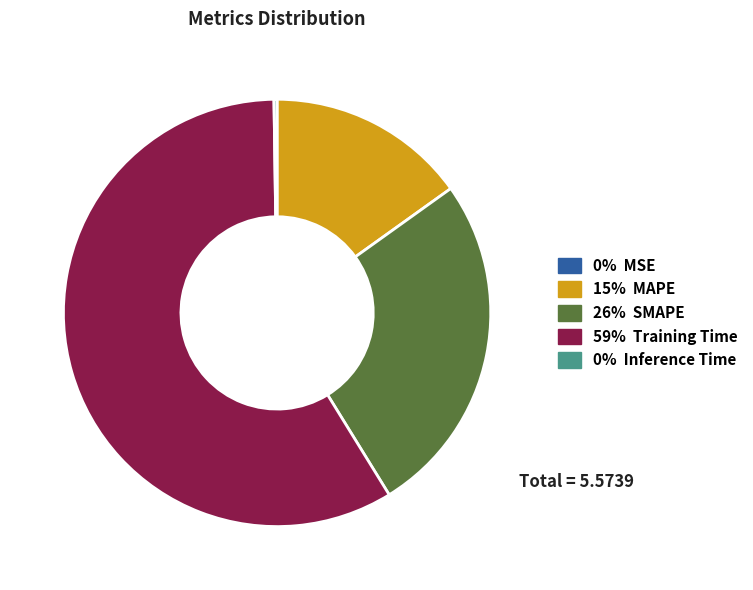

What is the largest slice in the pie chart?

59% Training Time